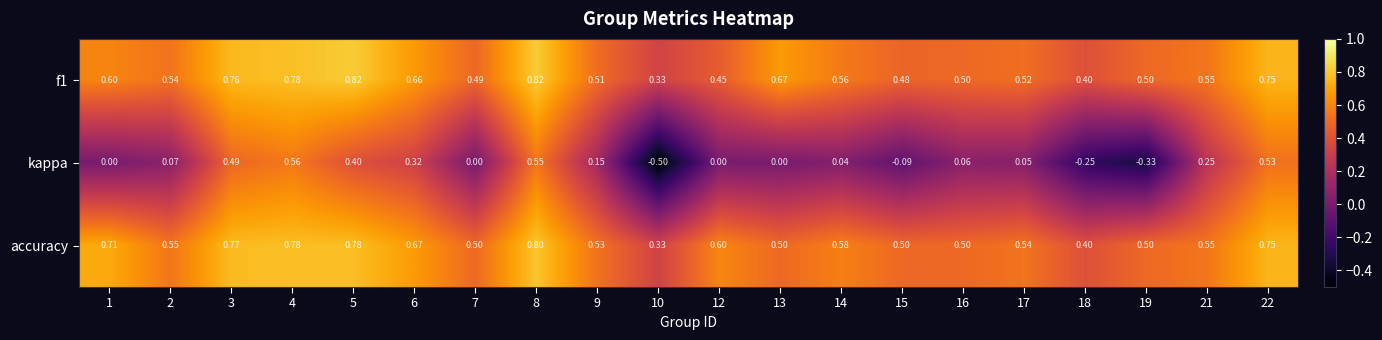

Which series has the largest total across all categories?

accuracy